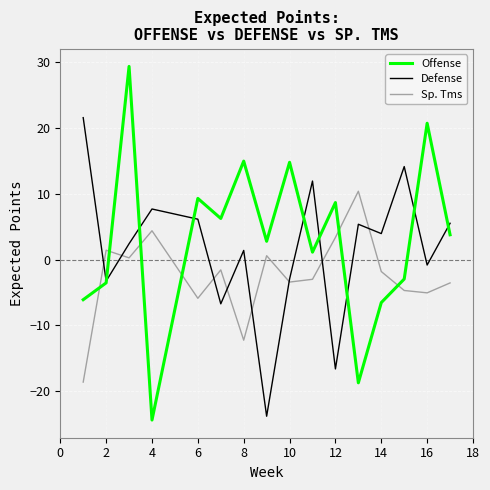

Count the number of data series in this chart.

3